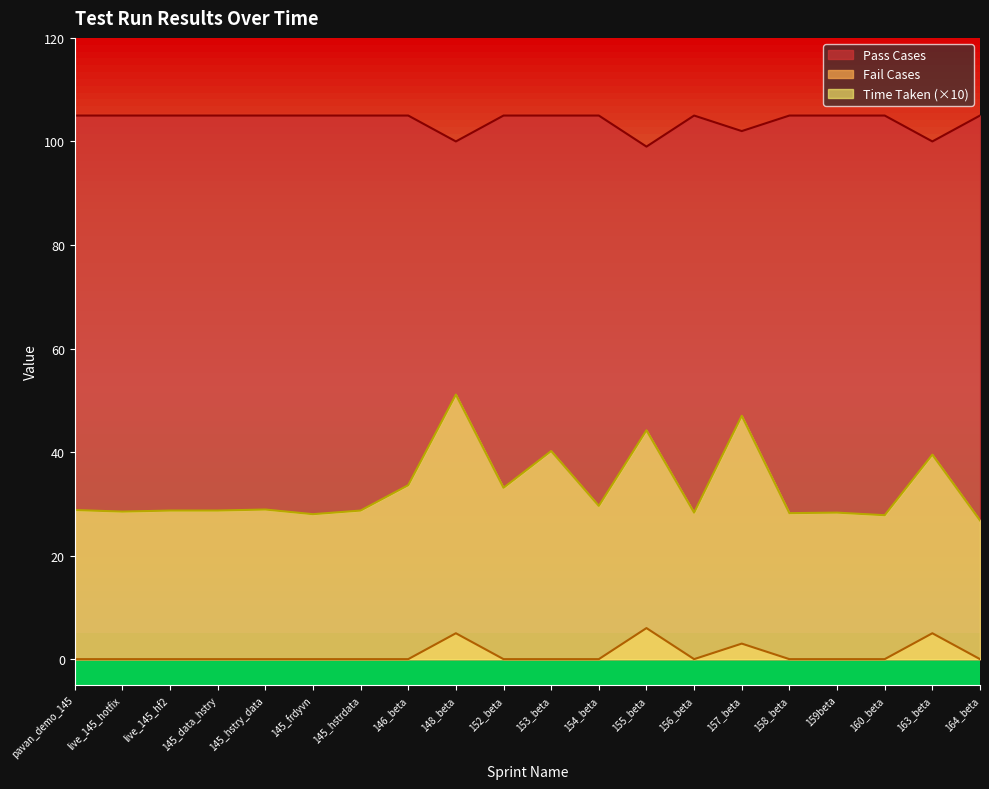

What is the lowest value of the Time Taken (×10) series?

26.8